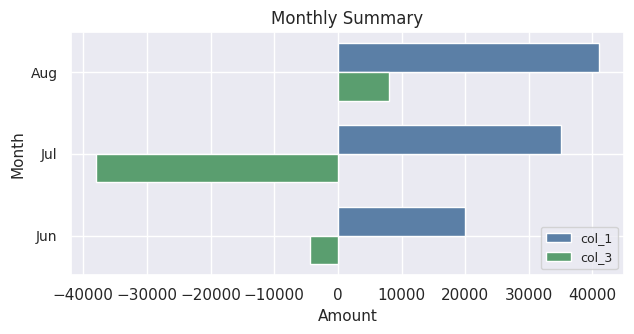

Which series has the largest range (max minus min)?

col_3